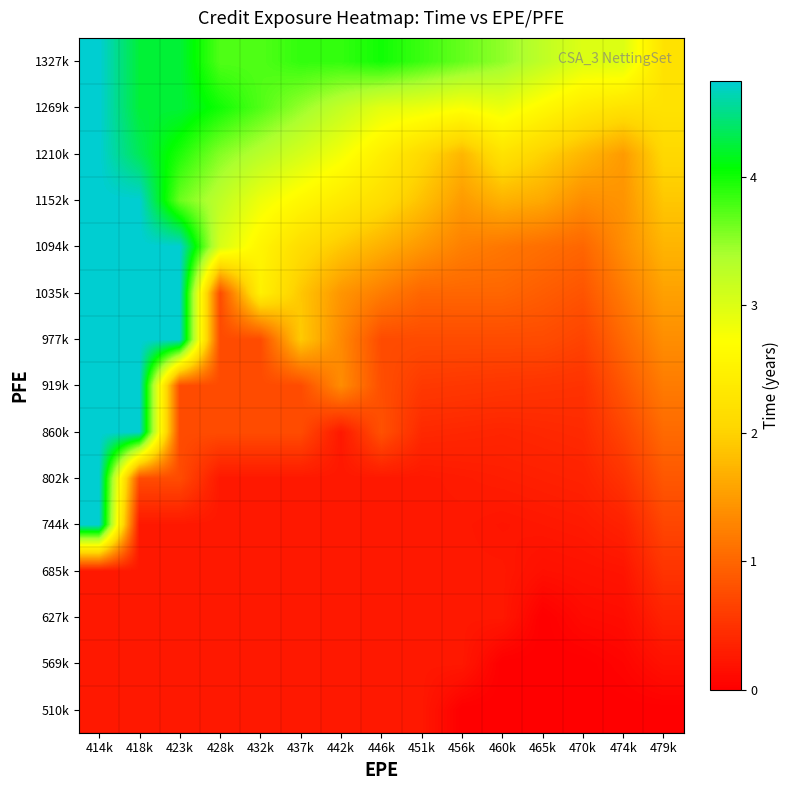

Reading left to right, extract all data points from this chart.

510k: 414k=0.2	418k=0.2	423k=0.2	428k=0.2	432k=0.2	437k=0.2	442k=0.2	446k=0.2	451k=0.2	456k=0.0	460k=0.0	465k=0.0	470k=0.0	474k=0.0	479k=0.0
569k: 414k=0.2	418k=0.2	423k=0.2	428k=0.2	432k=0.2	437k=0.2	442k=0.2	446k=0.2	451k=0.2	456k=0.2	460k=0.0	465k=0.0	470k=0.0	474k=0.1	479k=0.2
627k: 414k=0.2	418k=0.2	423k=0.2	428k=0.2	432k=0.2	437k=0.2	442k=0.2	446k=0.2	451k=0.2	456k=0.2	460k=0.2	465k=0.0	470k=0.1	474k=0.1	479k=0.3
685k: 414k=0.2	418k=0.2	423k=0.2	428k=0.2	432k=0.2	437k=0.2	442k=0.2	446k=0.2	451k=0.2	456k=0.2	460k=0.2	465k=0.2	470k=0.2	474k=0.2	479k=0.5
744k: 414k=4.8	418k=0.2	423k=0.2	428k=0.2	432k=0.2	437k=0.2	442k=0.2	446k=0.2	451k=0.2	456k=0.2	460k=0.2	465k=0.2	470k=0.3	474k=0.3	479k=0.7
802k: 414k=4.8	418k=0.7	423k=0.7	428k=0.2	432k=0.2	437k=0.2	442k=0.2	446k=0.2	451k=0.2	456k=0.3	460k=0.3	465k=0.3	470k=0.3	474k=0.5	479k=0.9
860k: 414k=4.8	418k=4.8	423k=0.7	428k=0.7	432k=0.7	437k=0.7	442k=0.2	446k=0.8	451k=0.4	456k=0.4	460k=0.4	465k=0.4	470k=0.4	474k=0.7	479k=1.0
919k: 414k=4.8	418k=4.8	423k=0.7	428k=0.7	432k=0.7	437k=0.7	442k=1.4	446k=0.8	451k=0.6	456k=0.6	460k=0.5	465k=0.5	470k=0.5	474k=0.9	479k=1.2
977k: 414k=4.8	418k=4.8	423k=4.8	428k=0.7	432k=0.7	437k=1.9	442k=1.3	446k=0.7	451k=0.7	456k=0.7	460k=0.7	465k=0.7	470k=0.7	474k=1.0	479k=1.4
1035k: 414k=4.8	418k=4.8	423k=4.8	428k=0.7	432k=2.5	437k=1.9	442k=1.4	446k=1.2	451k=1.0	456k=1.0	460k=1.0	465k=0.9	470k=0.8	474k=1.2	479k=1.6
1094k: 414k=4.8	418k=4.8	423k=4.8	428k=3.0	432k=2.5	437k=2.1	442k=1.9	446k=1.7	451k=1.5	456k=1.2	460k=1.2	465k=1.1	470k=1.0	474k=1.4	479k=1.7
1152k: 414k=4.8	418k=4.8	423k=3.7	428k=3.2	432k=2.8	437k=2.6	442k=2.4	446k=2.2	451k=1.8	456k=1.5	460k=1.7	465k=1.6	470k=1.4	474k=1.4	479k=1.9
1210k: 414k=4.8	418k=4.4	423k=3.9	428k=3.5	432k=3.3	437k=3.1	442k=2.8	446k=2.4	451k=2.1	456k=1.7	460k=2.2	465k=2.0	470k=1.7	474k=1.5	479k=2.1
1269k: 414k=4.8	418k=4.2	423k=4.2	428k=4.0	432k=3.8	437k=3.5	442k=3.2	446k=2.9	451k=2.9	456k=2.8	460k=2.9	465k=2.6	470k=2.4	474k=2.2	479k=2.2
1327k: 414k=4.8	418k=4.2	423k=4.2	428k=3.8	432k=3.8	437k=3.9	442k=3.9	446k=4.0	451k=3.8	456k=3.7	460k=3.5	465k=3.2	470k=3.0	474k=3.0	479k=2.2